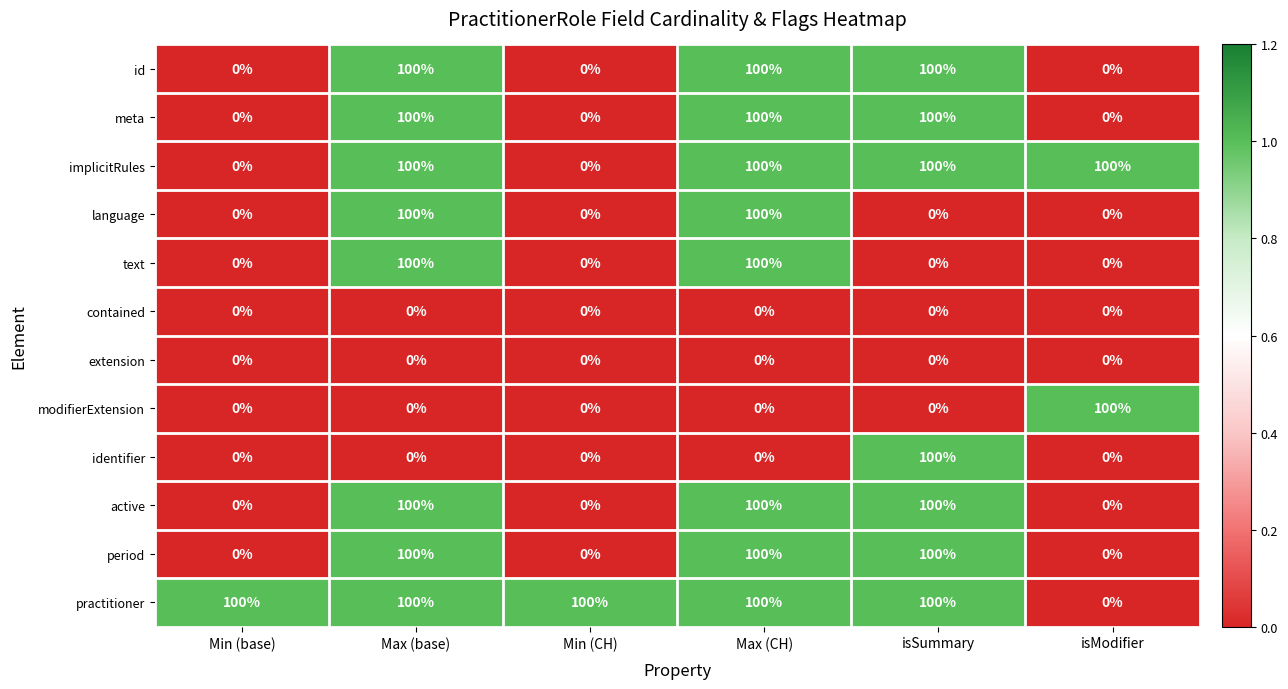

Count the text values in the range 0 to 100.

6